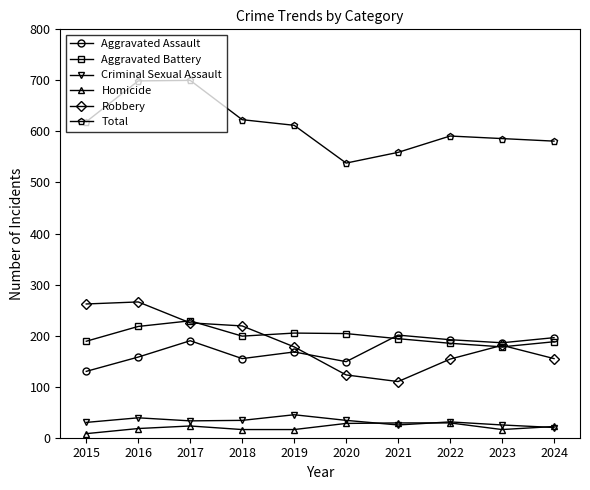

True or false: Aggravated Assault and Total intersect in this chart.

False